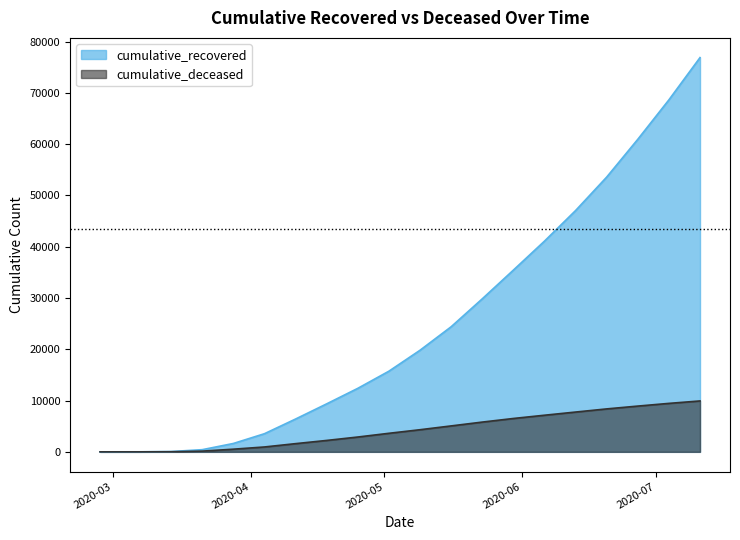

True or false: cumulative_deceased has more than 1 interior local peaks.

False